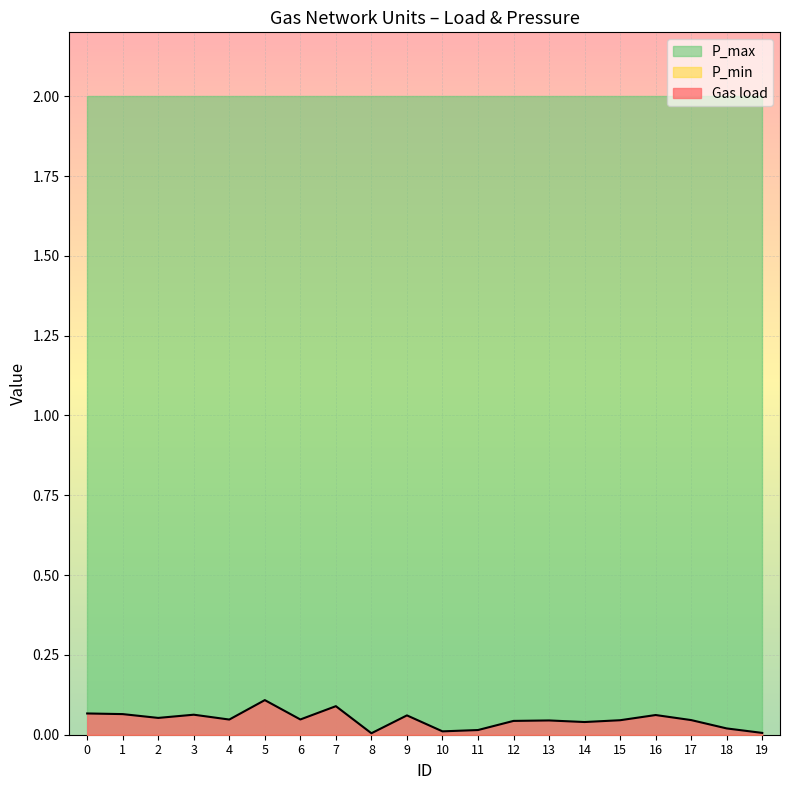

Rank the series at 11 from lowest to highest value.

P_min, Gas load, P_max